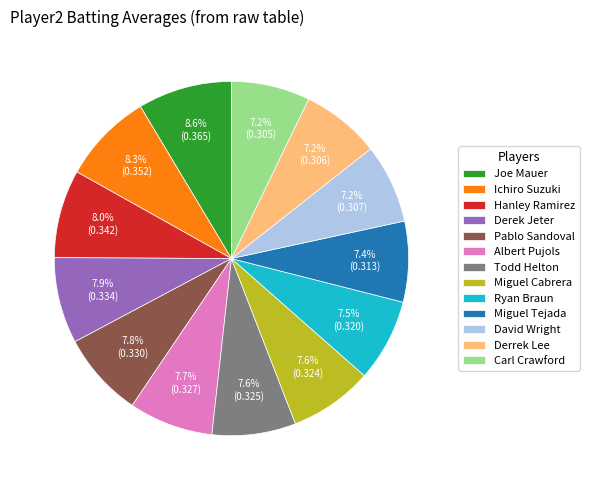

To the nearest percent, what portion does Albert Pujols represent?

8%